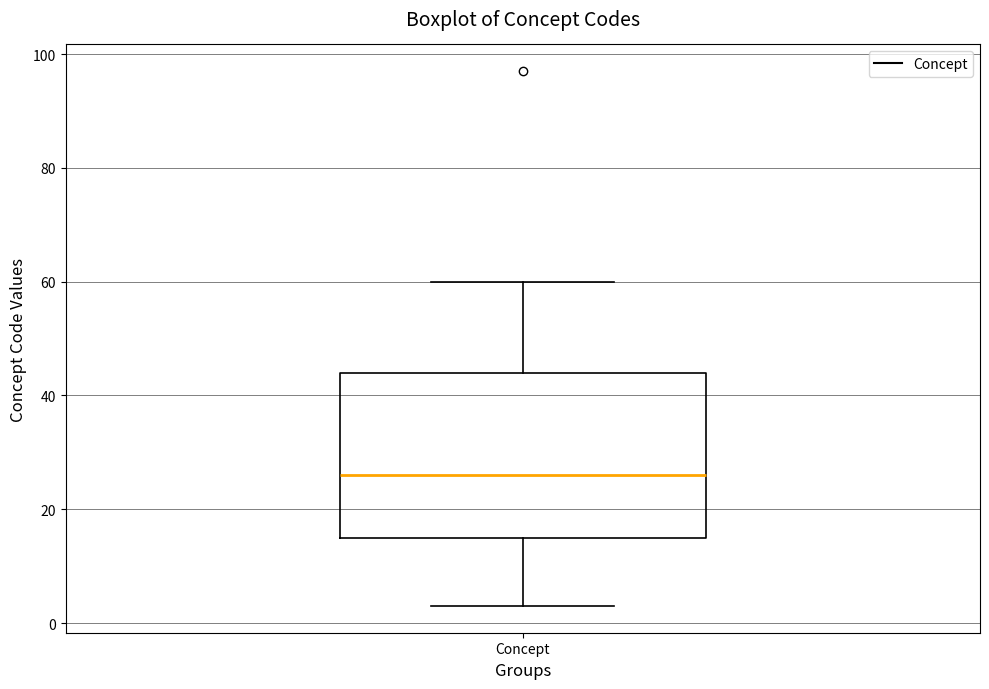

Read this box plot against the y-axis: the position of the median line, the range covered by the box, and the ends of both whiskers. The values are not printed on the chart, so give them approximately, as read against the axis.

median 26, box 16 to 44, whiskers 4 to 60